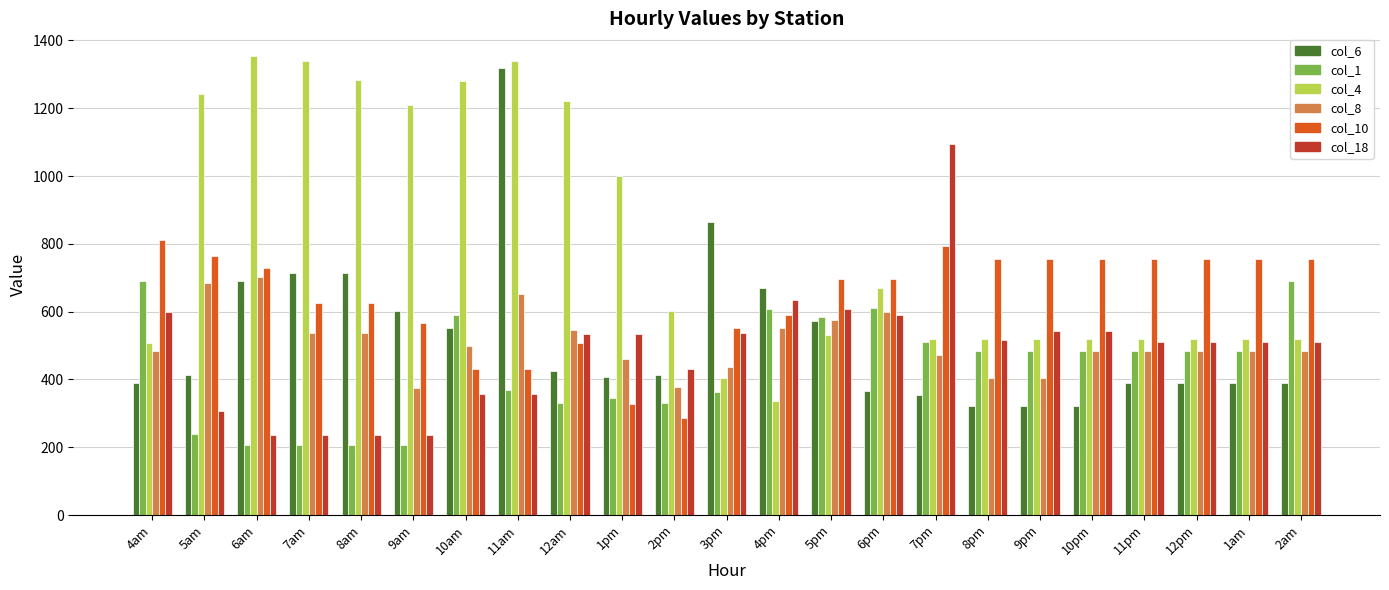

What are all the series names shown in the legend?

col_6, col_1, col_4, col_8, col_10, col_18